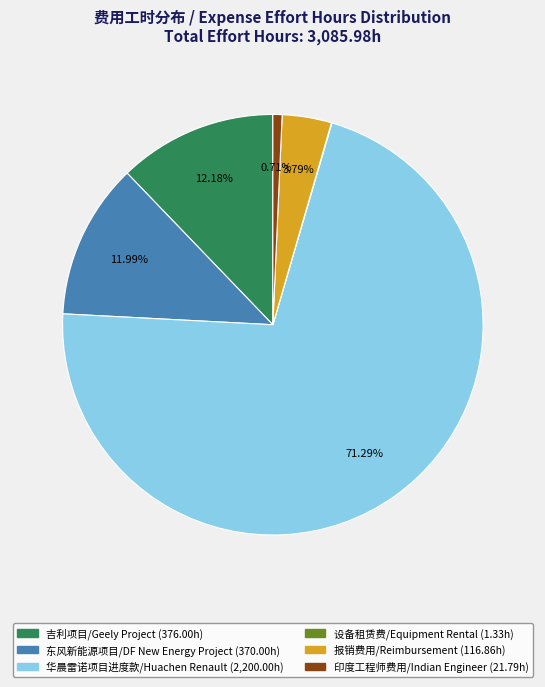

To the nearest percent, what is the combined percentage of 东风新能源项目/DF New Energy Project and 印度工程师费用/Indian Engineer?

13%